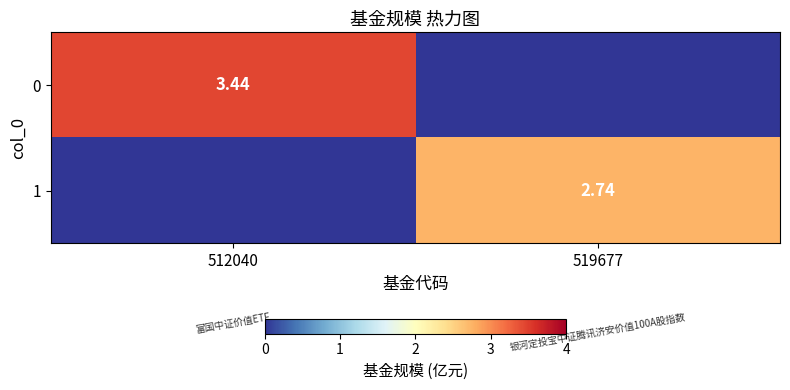

Is the value of 1 at 519677 greater than the value of 0 at 512040?

No